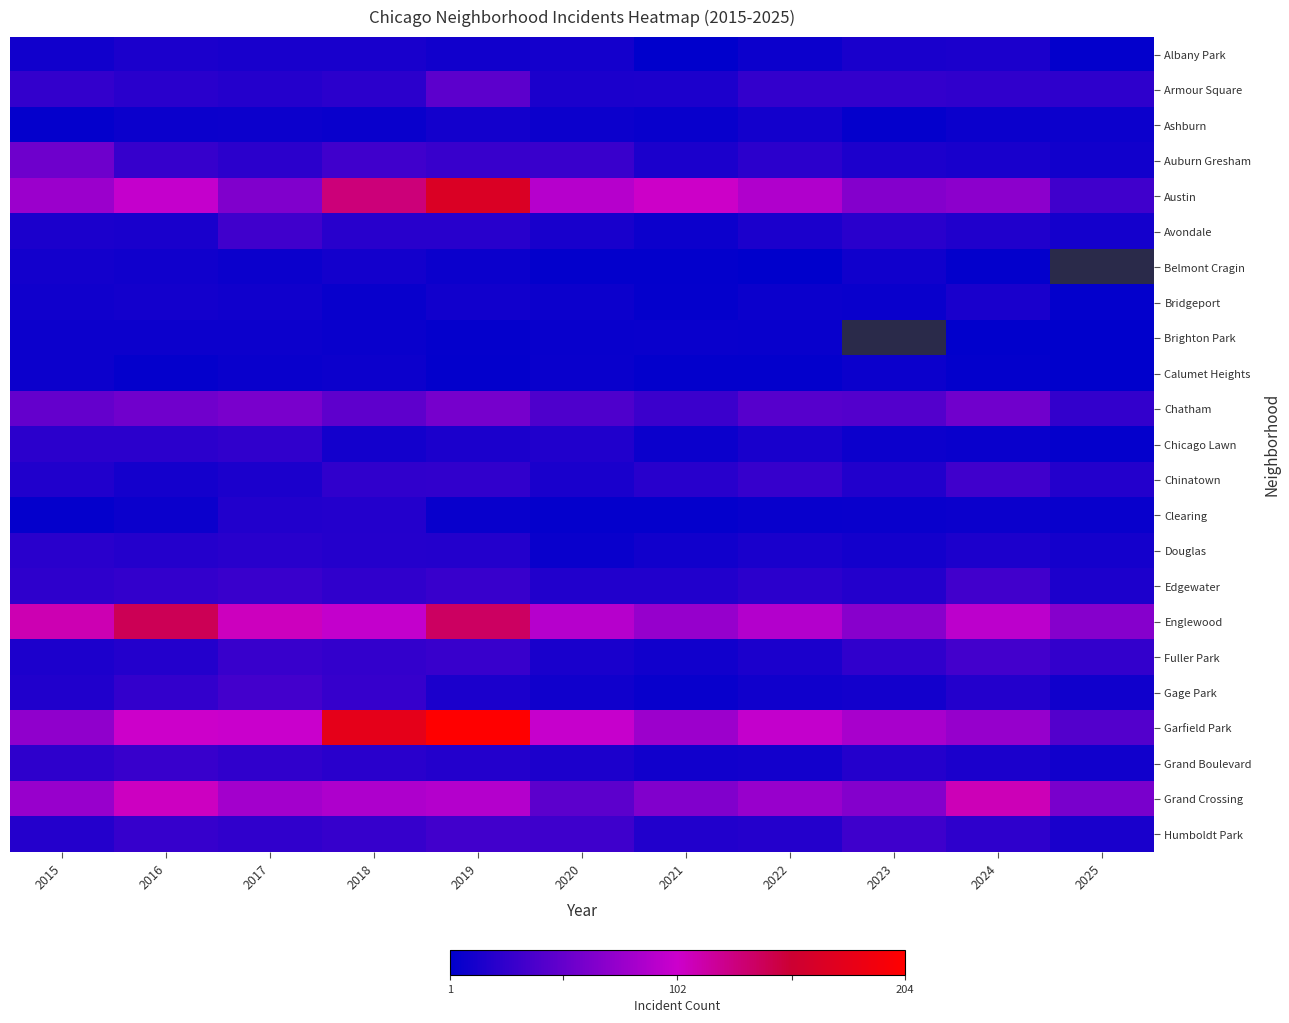

Which label corresponds to the largest value in the chart?

2019